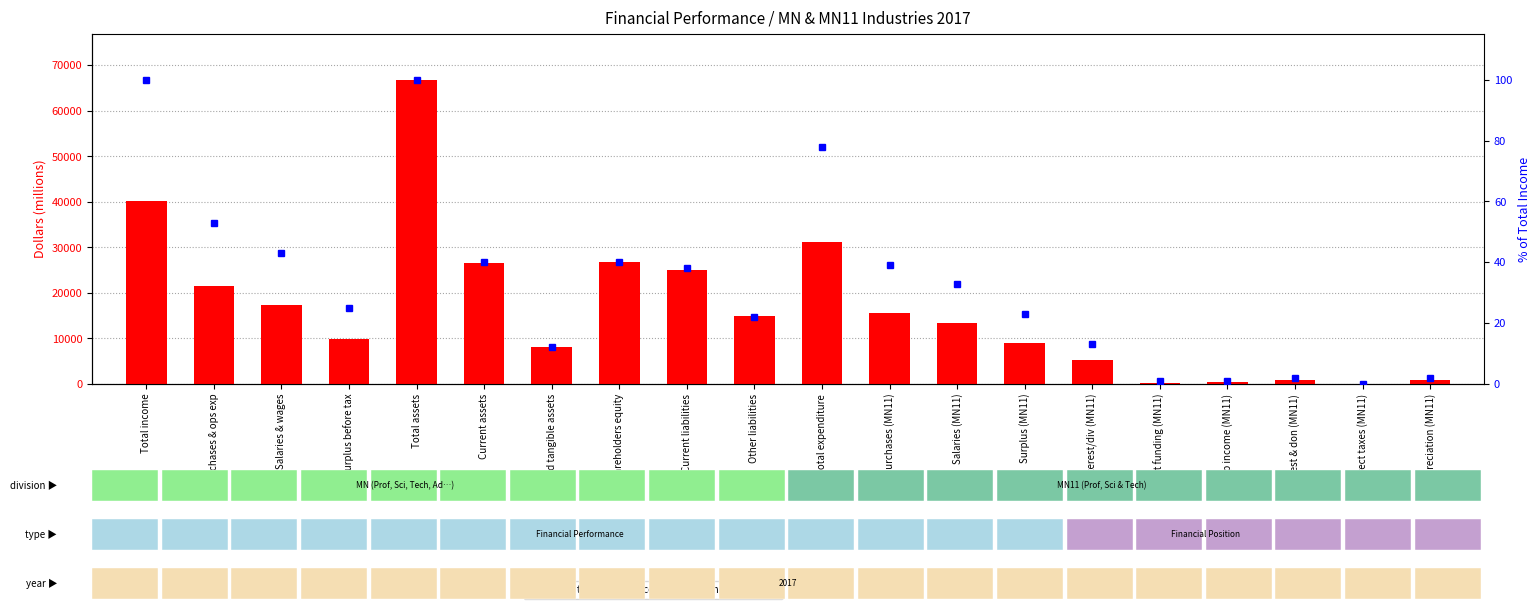

Count the number of data series in this chart.

2